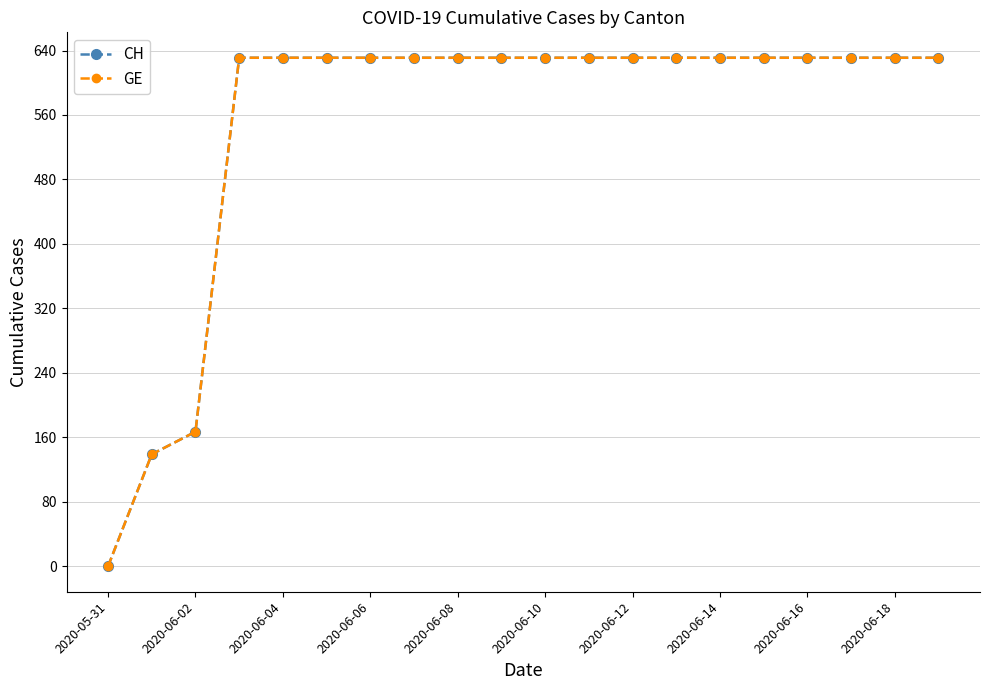

What is the highest value of the CH series?

631